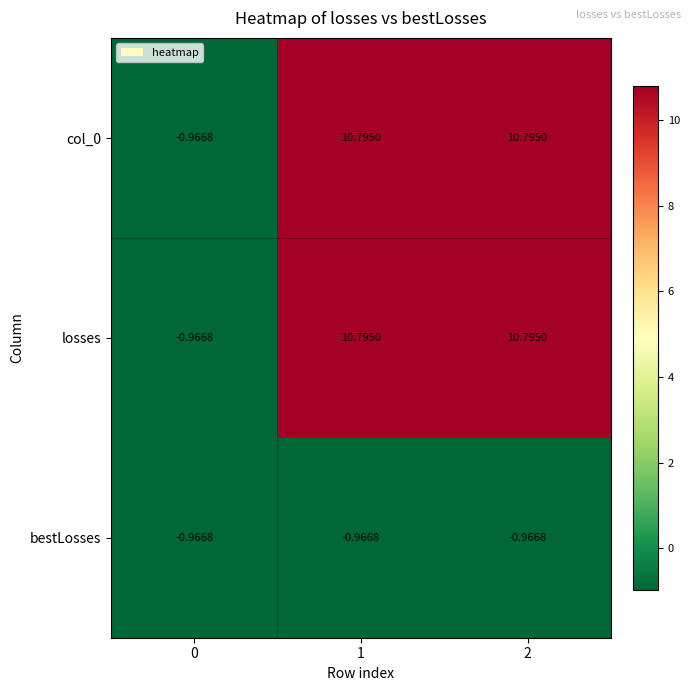

Is the value of bestLosses at 2 greater than the value of col_0 at 2?

No